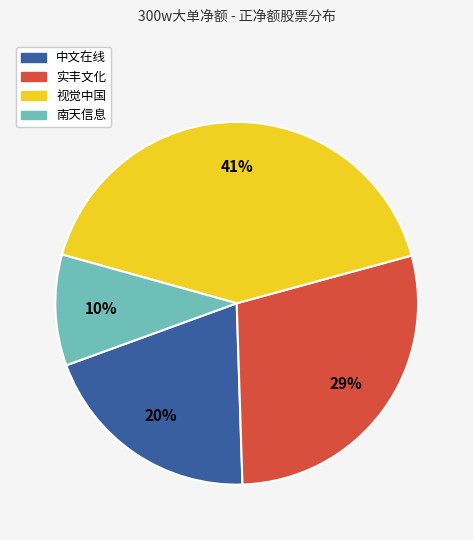

Combined, do 视觉中国 and 中文在线 account for over 50%?

Yes